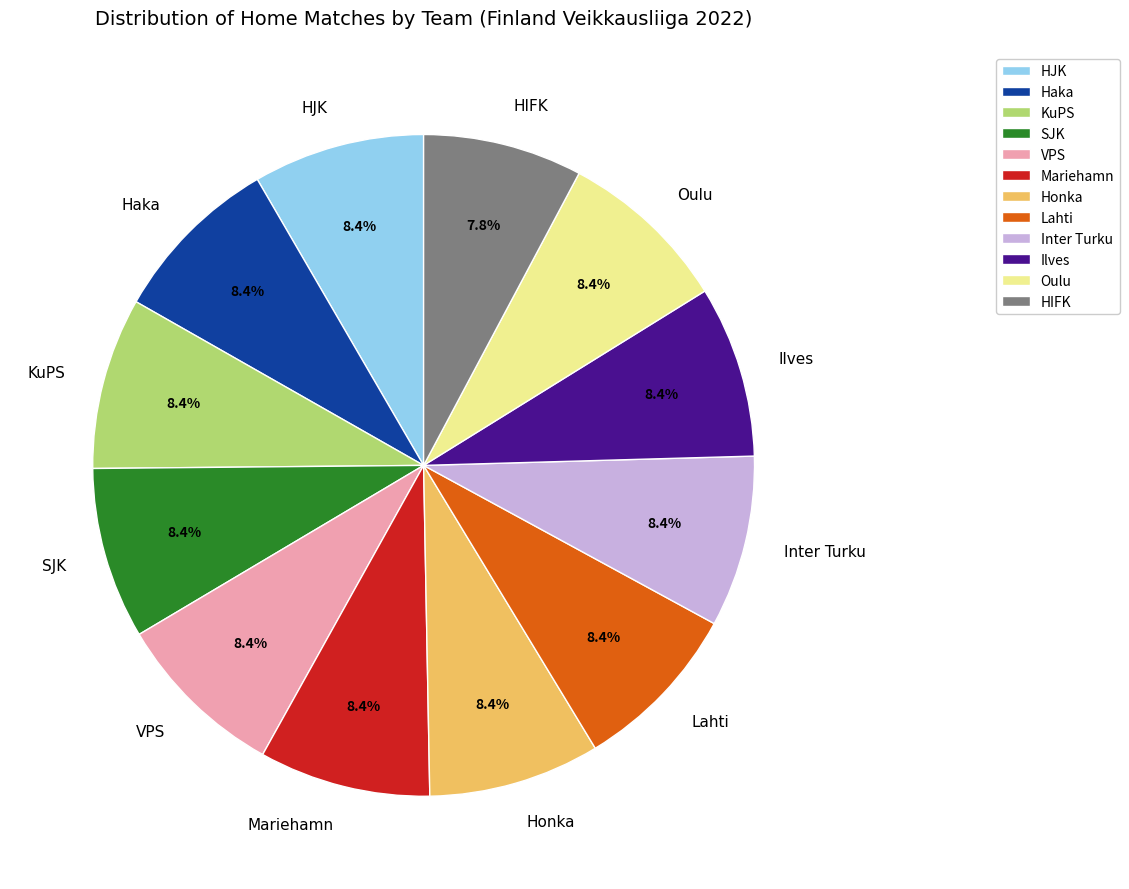

Do Mariehamn and KuPS together represent more than half of the pie?

No